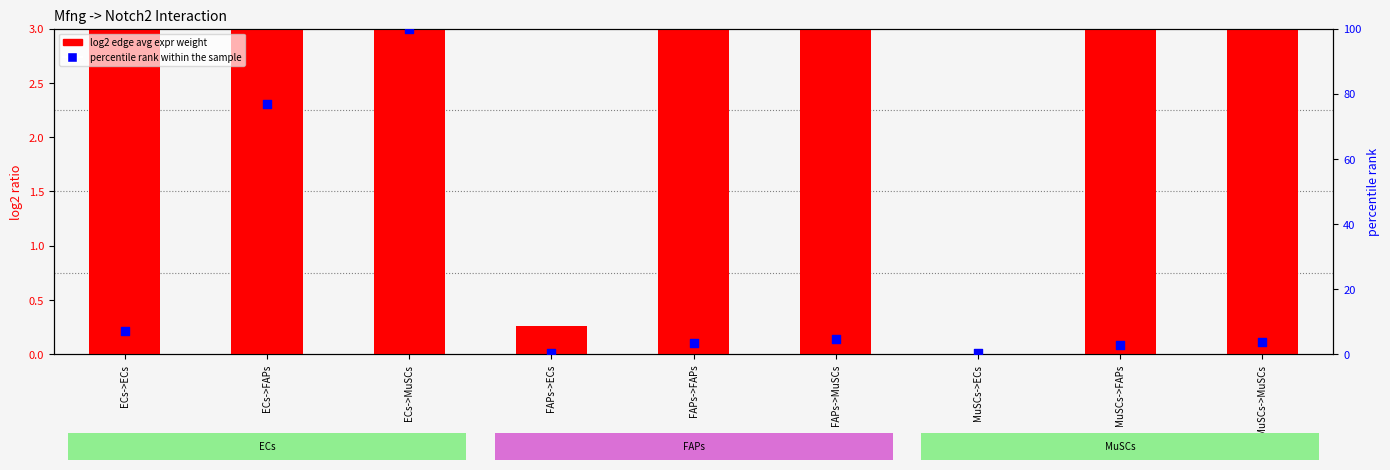

Which series contains the highest Y value?

percentile rank within the sample